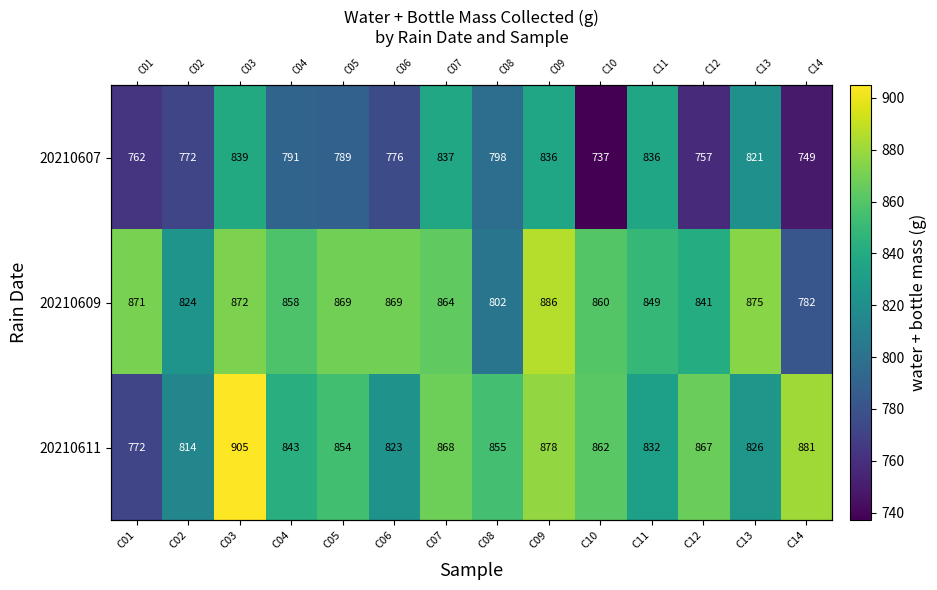

Which label corresponds to the smallest value in the chart?

C10